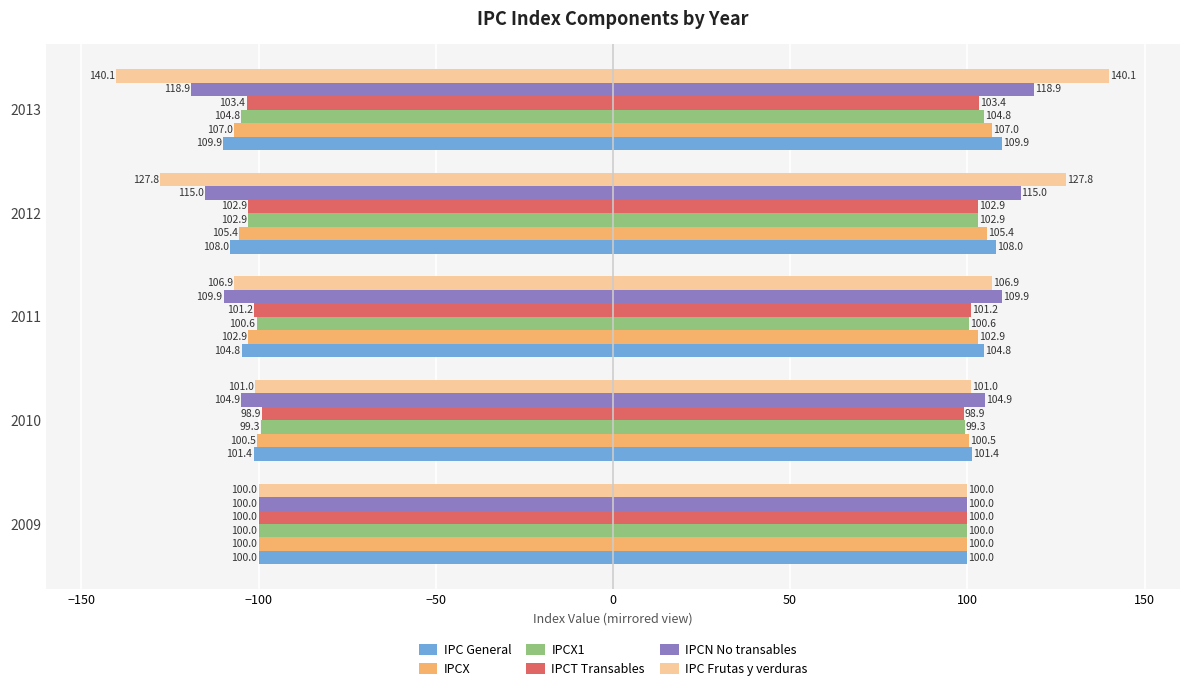

Which has a higher value, 2011 or 2009?

2011